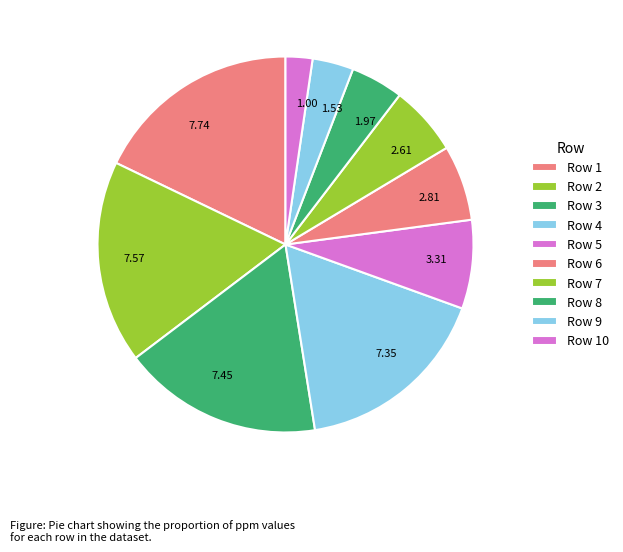

Is the sum of 1.53 and 2.81 greater than half?

No